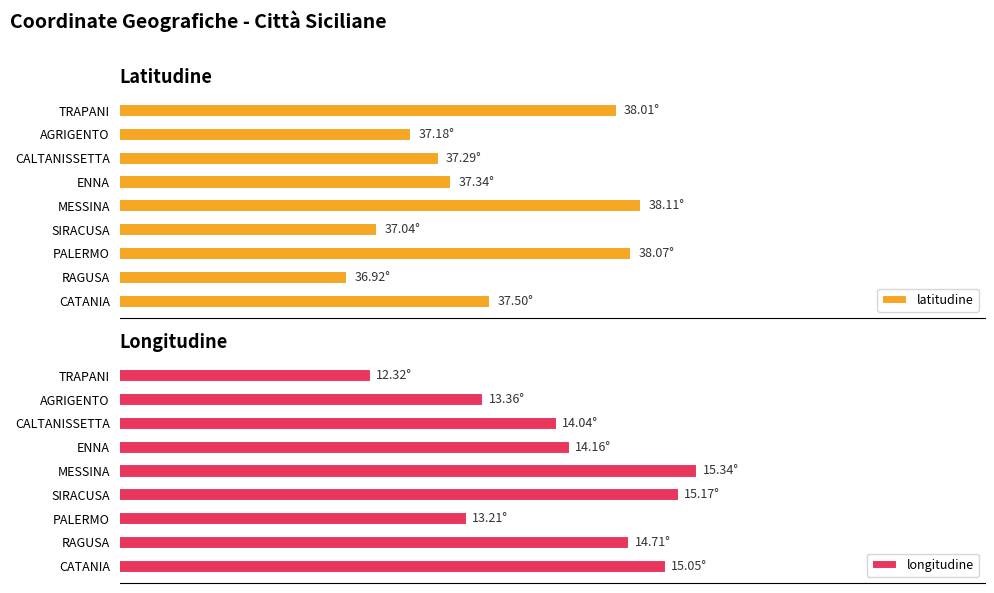

What is the sum of the latitudine values at SIRACUSA and RAGUSA?

74.0